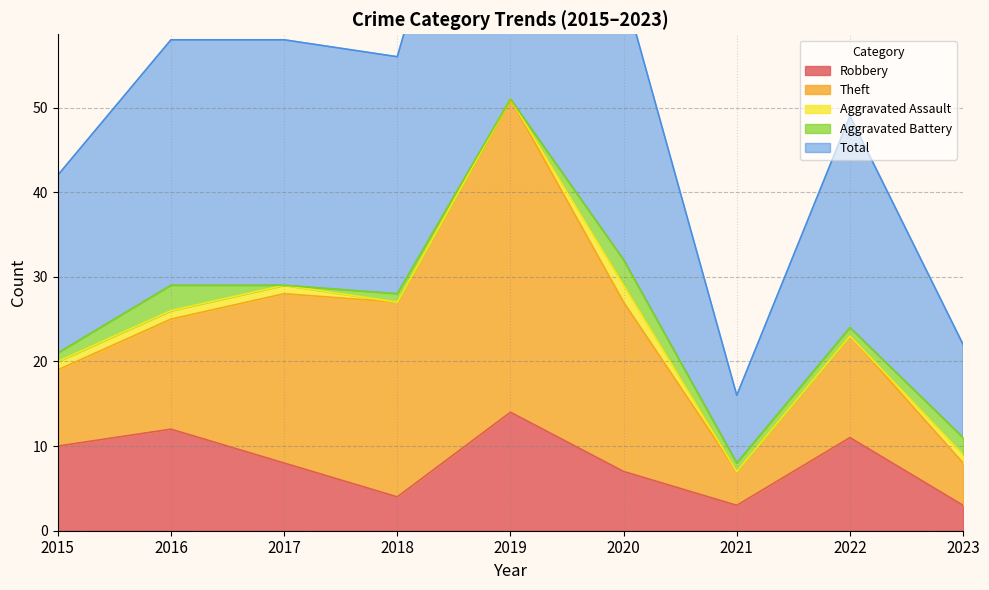

Reading left to right, extract all data points from this chart.

Robbery: 10	12	8	4	14	7	3	11	3
Theft: 9	13	20	23	37	20	4	12	5
Aggravated Assault: 1	1	1	0	0	2	0	0	1
Aggravated Battery: 1	3	0	1	0	3	1	1	2
Total: 21	29	29	28	51	32	8	25	11